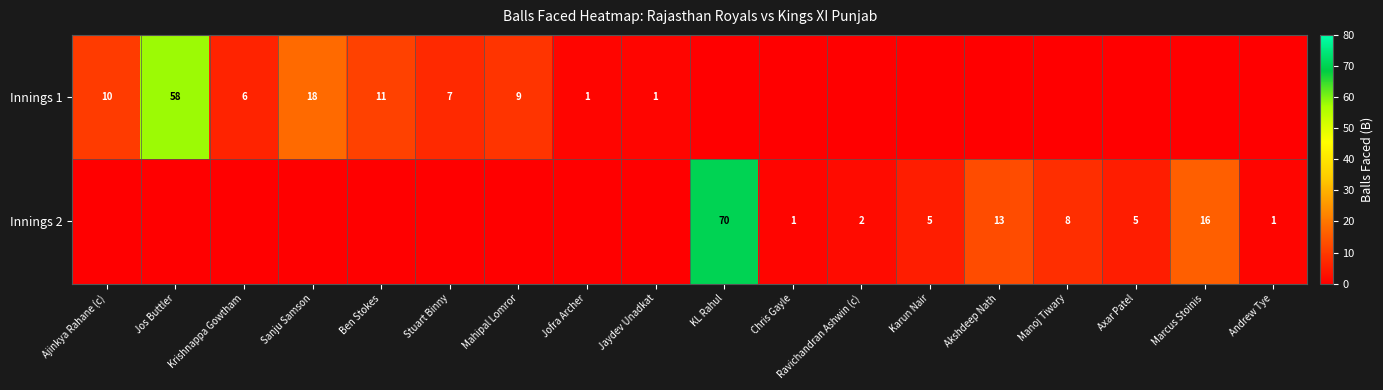

True or false: Innings 1 has a value of 20 at Jos Buttler.

False